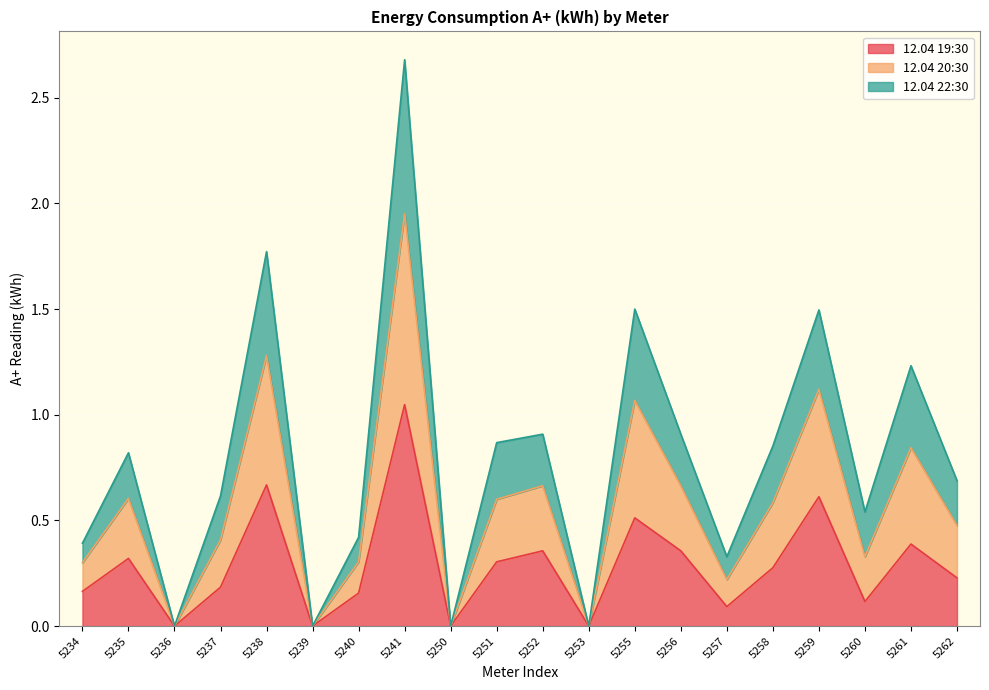

Is it true that 12.04 22:30 equals 2.0 at 5238?

False